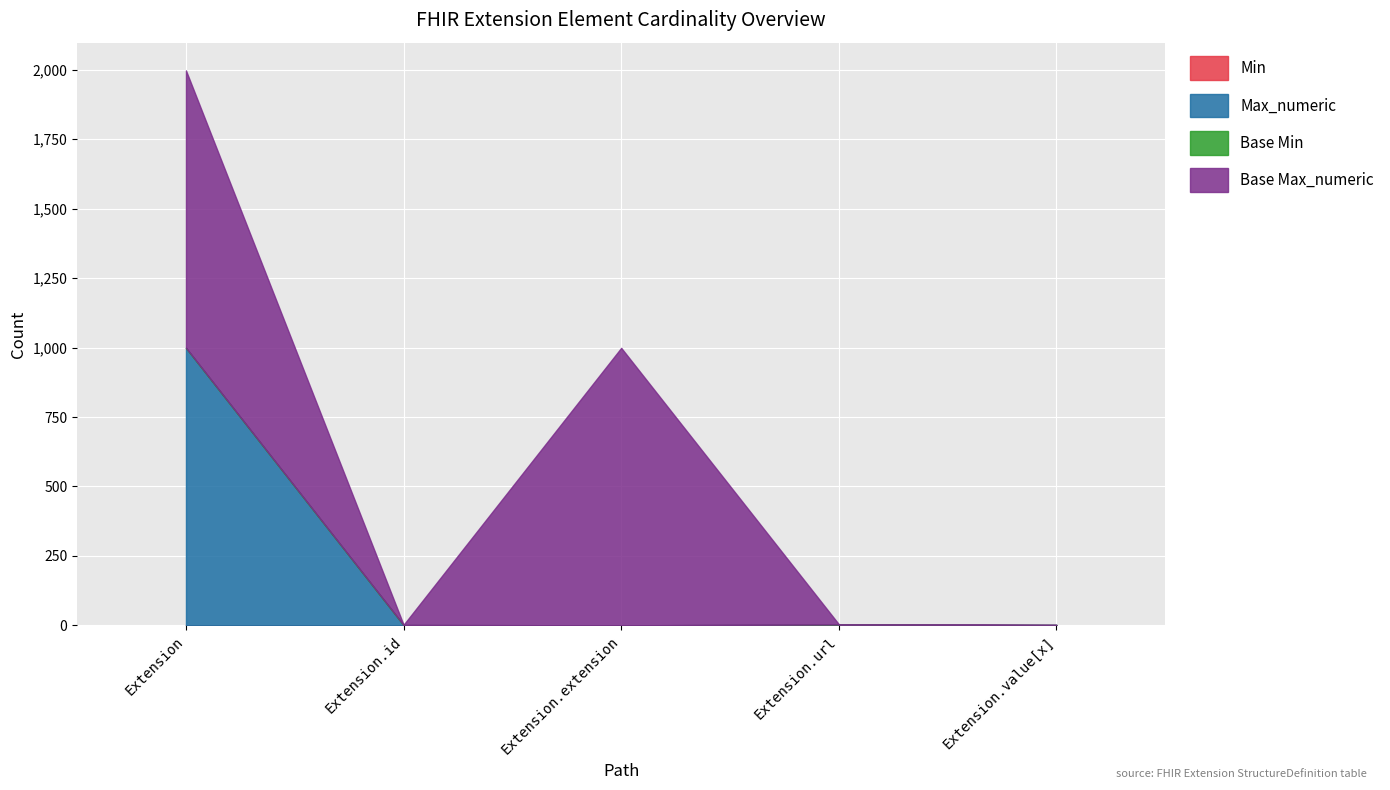

What is the maximum value shown in the chart?

999